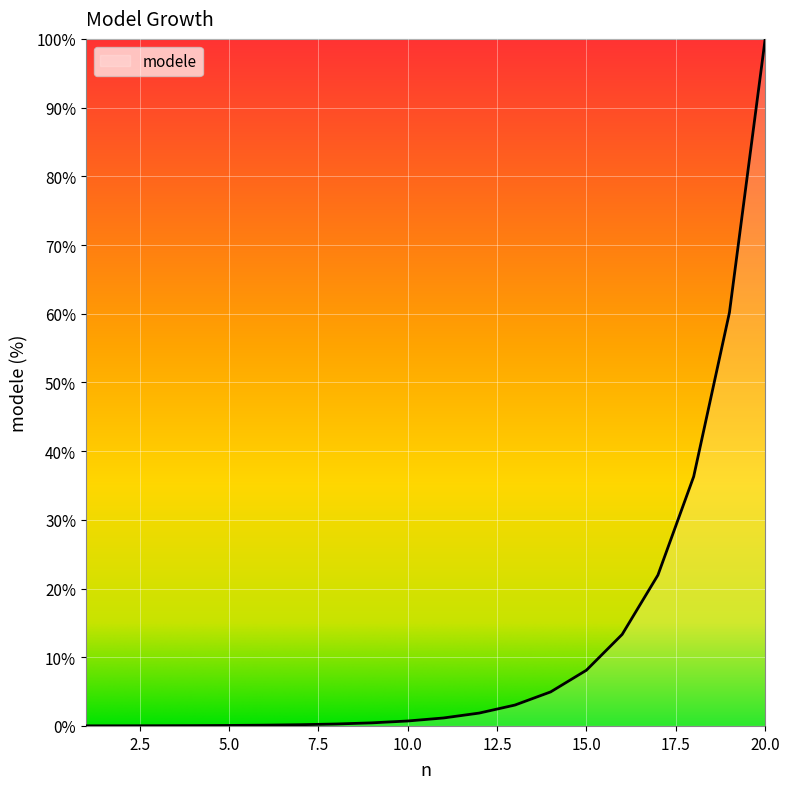

What is the difference between the maximum and minimum values?

100.0